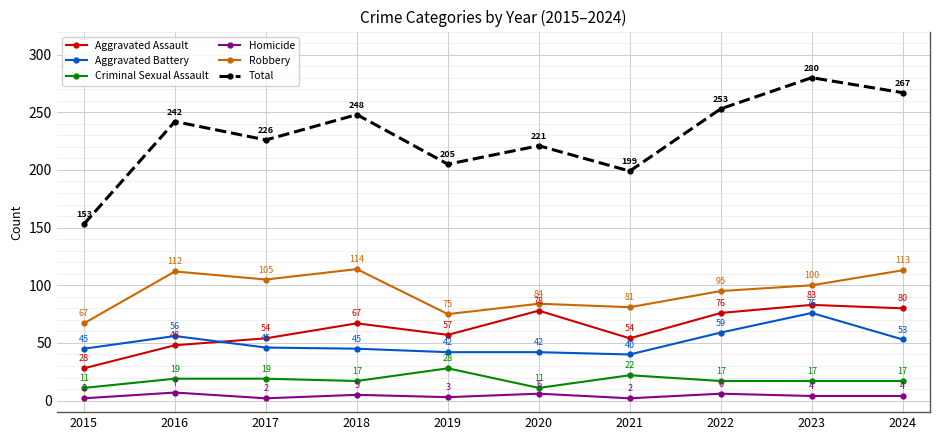

At which category is the sum across all series the highest?

2023